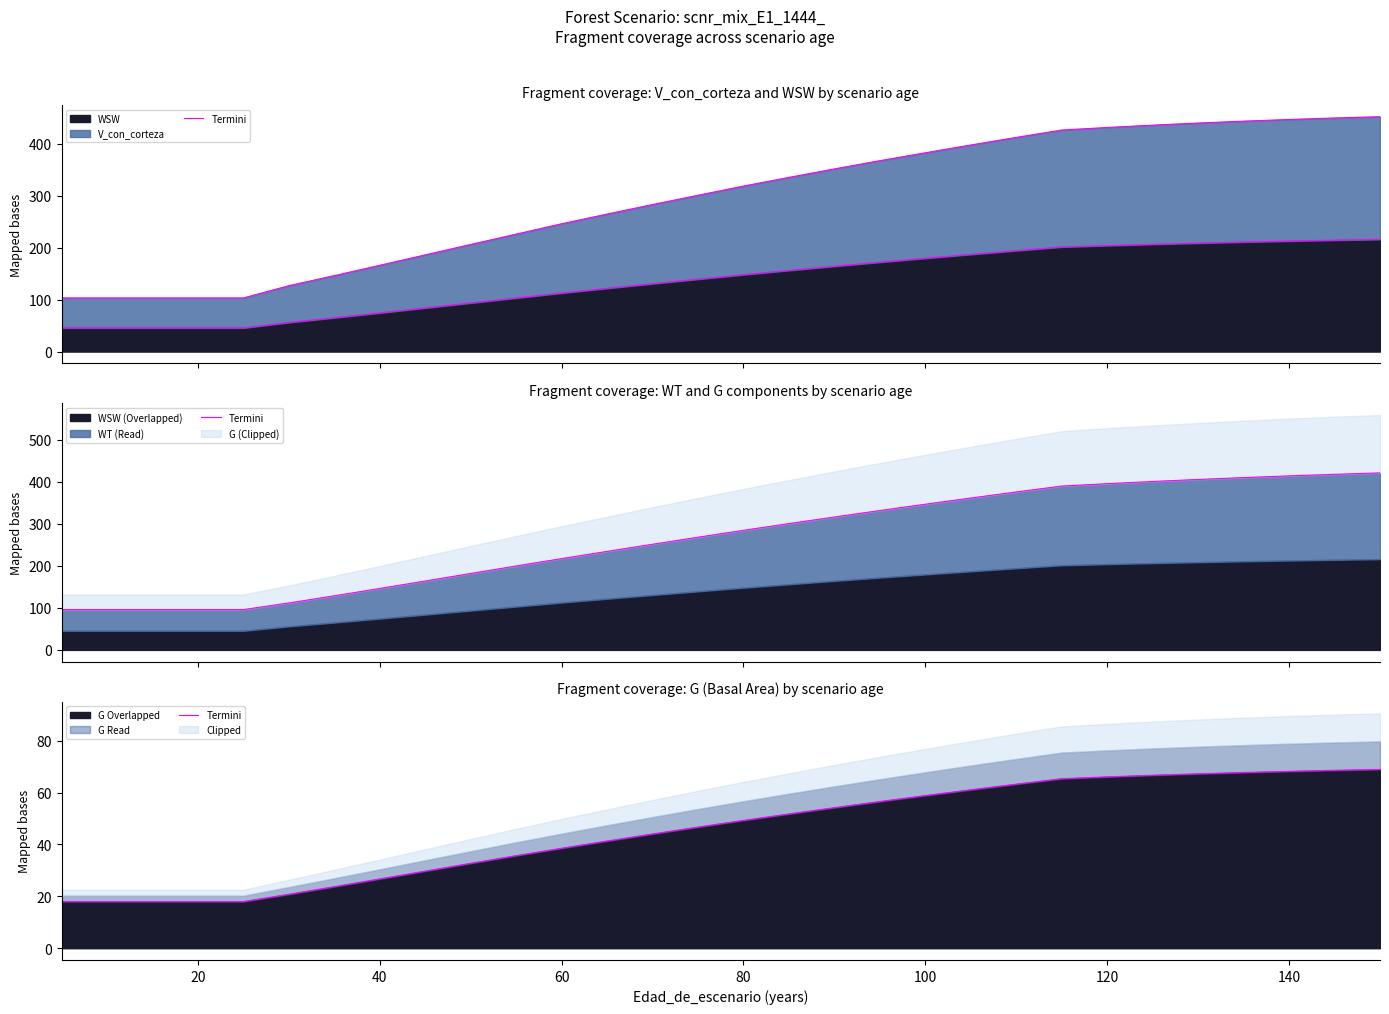

How many data points are less than 49?

15